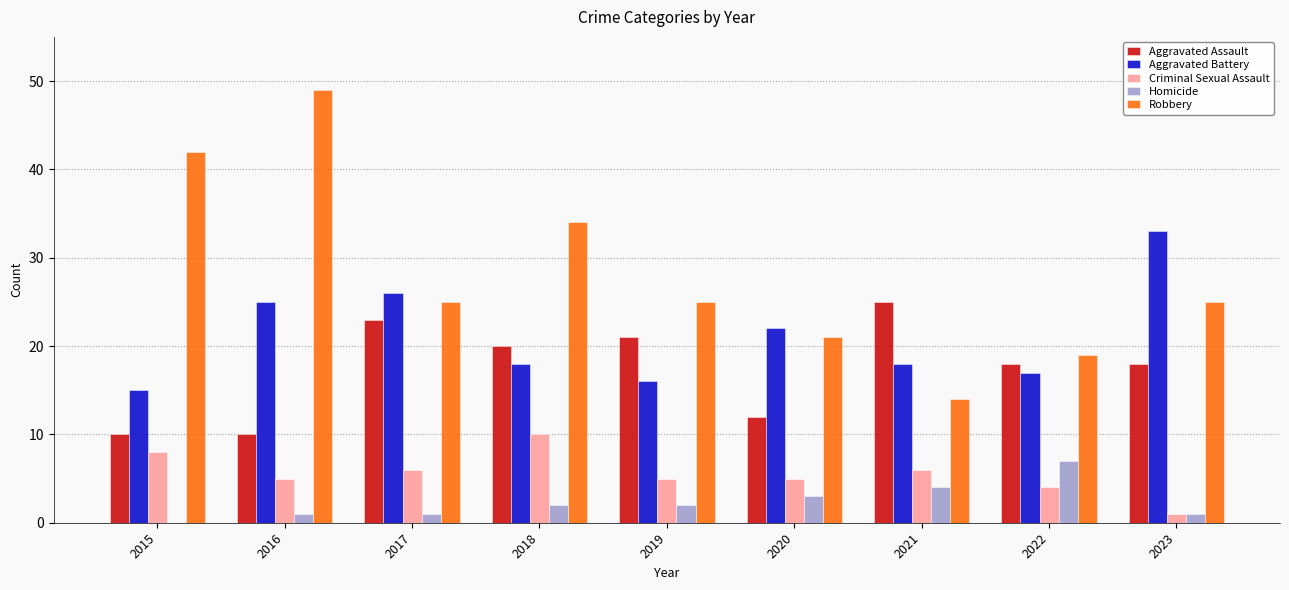

At which category is the sum across all series the highest?

2016